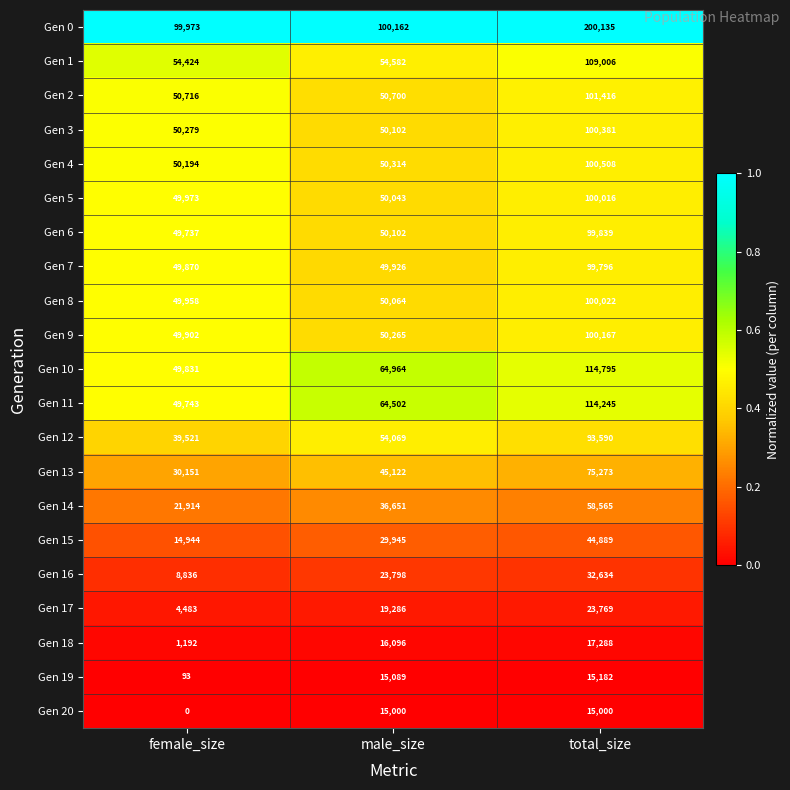

List the series in order of their peak value, lowest first.

Gen 20, Gen 19, Gen 18, Gen 17, Gen 16, Gen 15, Gen 14, Gen 13, Gen 12, Gen 7, Gen 6, Gen 5, Gen 8, Gen 9, Gen 3, Gen 4, Gen 2, Gen 1, Gen 11, Gen 10, Gen 0